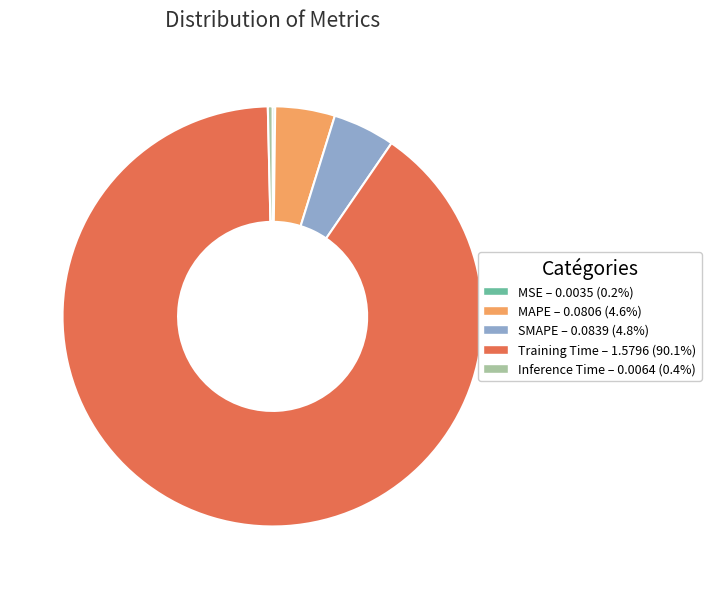

Between Inference Time and Training Time, which is larger?

Training Time